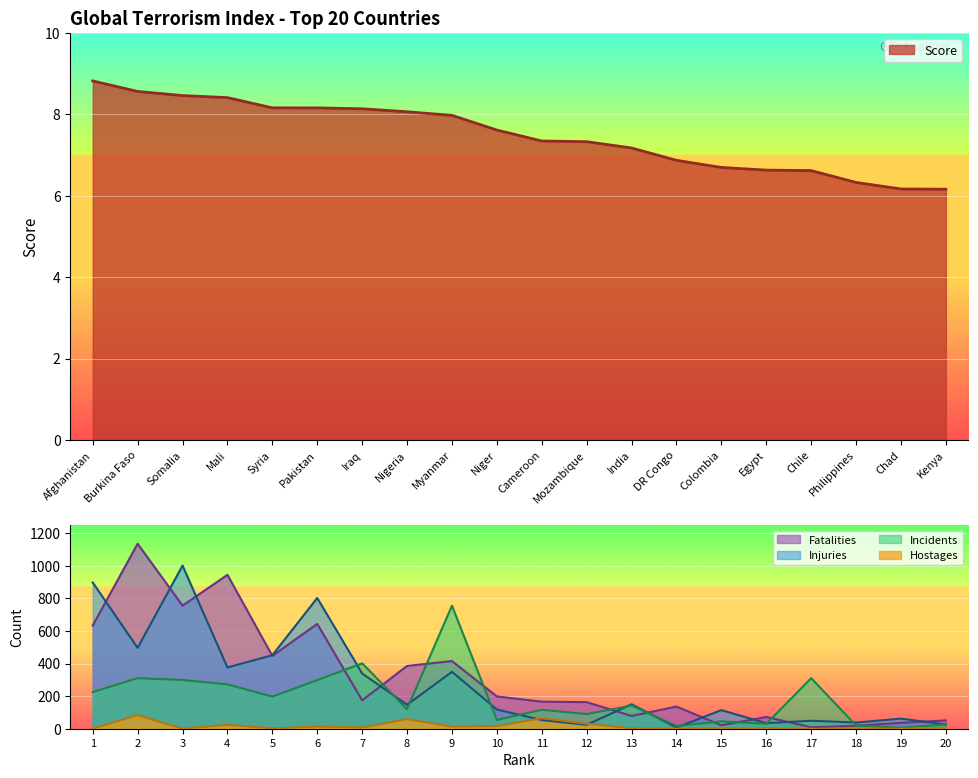

What is the value of the Score point at the 12th from the left?

7.3